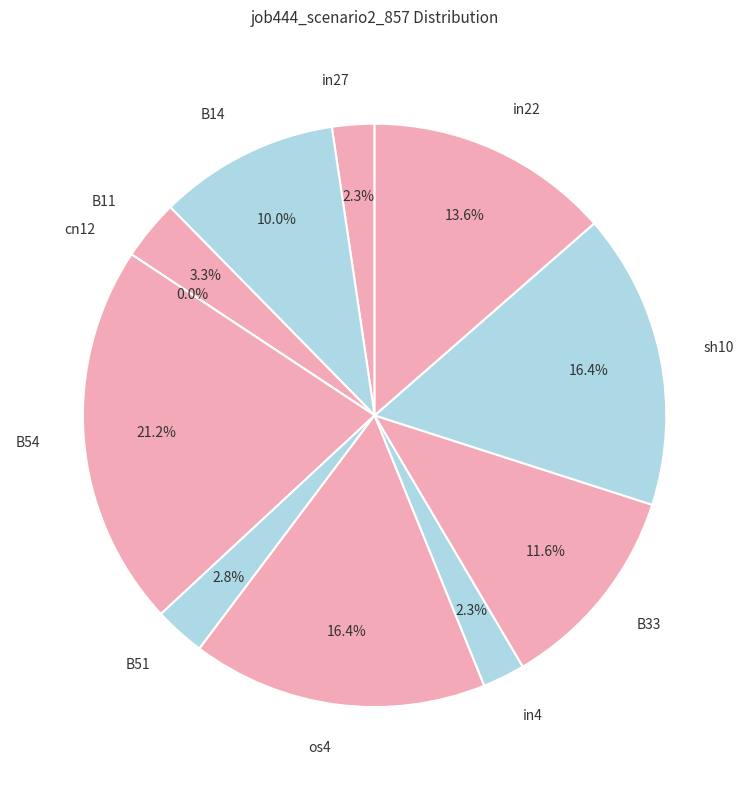

To the nearest percent, what portion does os4 represent?

16%